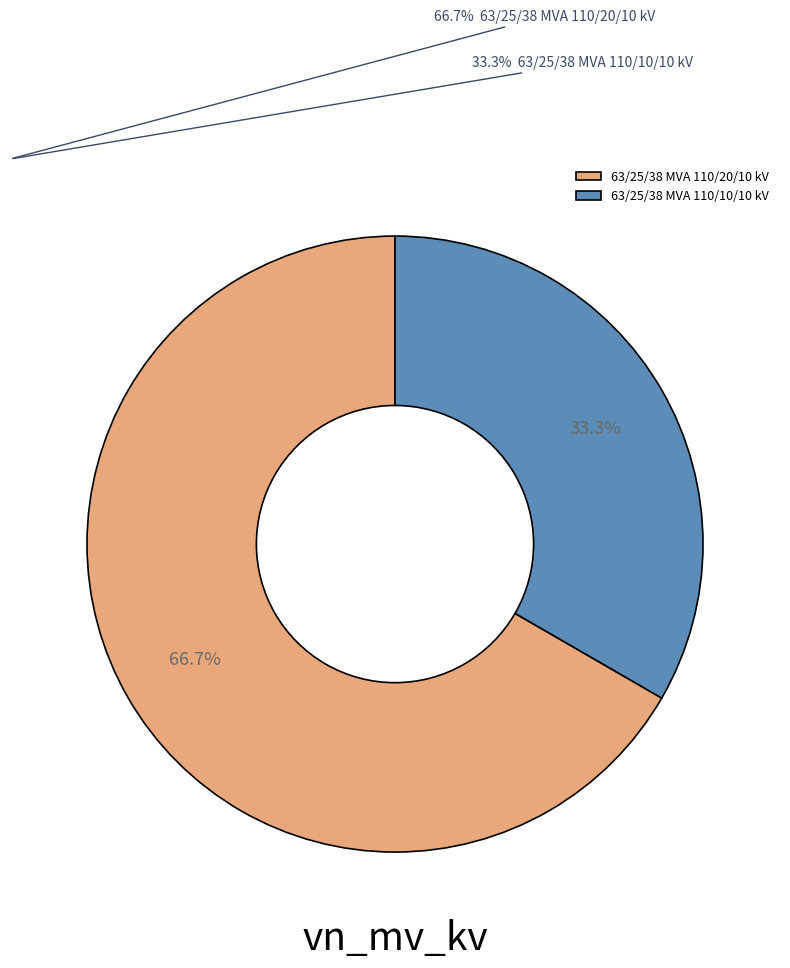

Which slice represents more than half of the pie?

63/25/38 MVA 110/20/10 kV